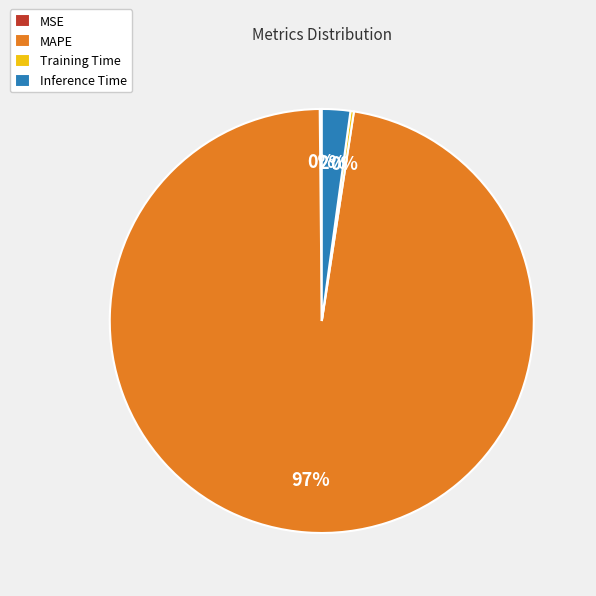

Do MAPE and Inference Time together represent more than half of the pie?

Yes